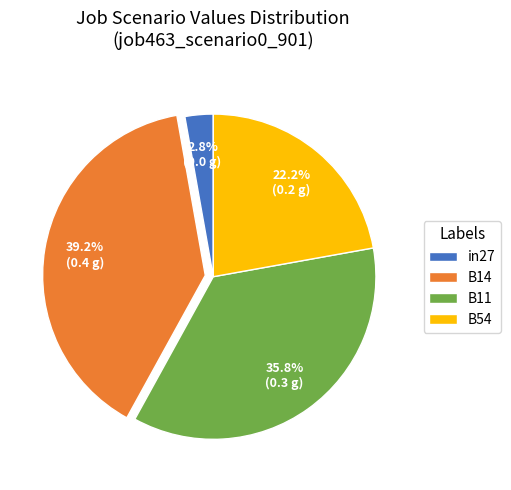

Rank the categories by value from lowest to highest.

in27, B54, B11, B14